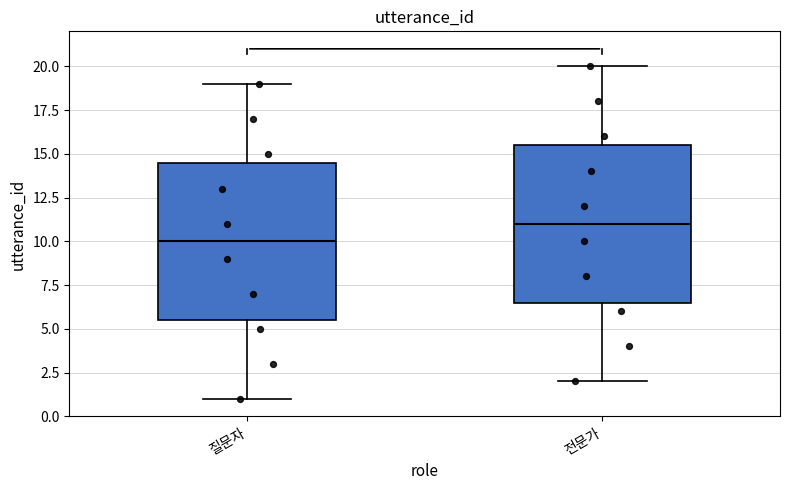

Where does the median line of the box for 전문가 sit on the y-axis? The values are not printed on the chart, so give them approximately, as read against the axis.

11.0